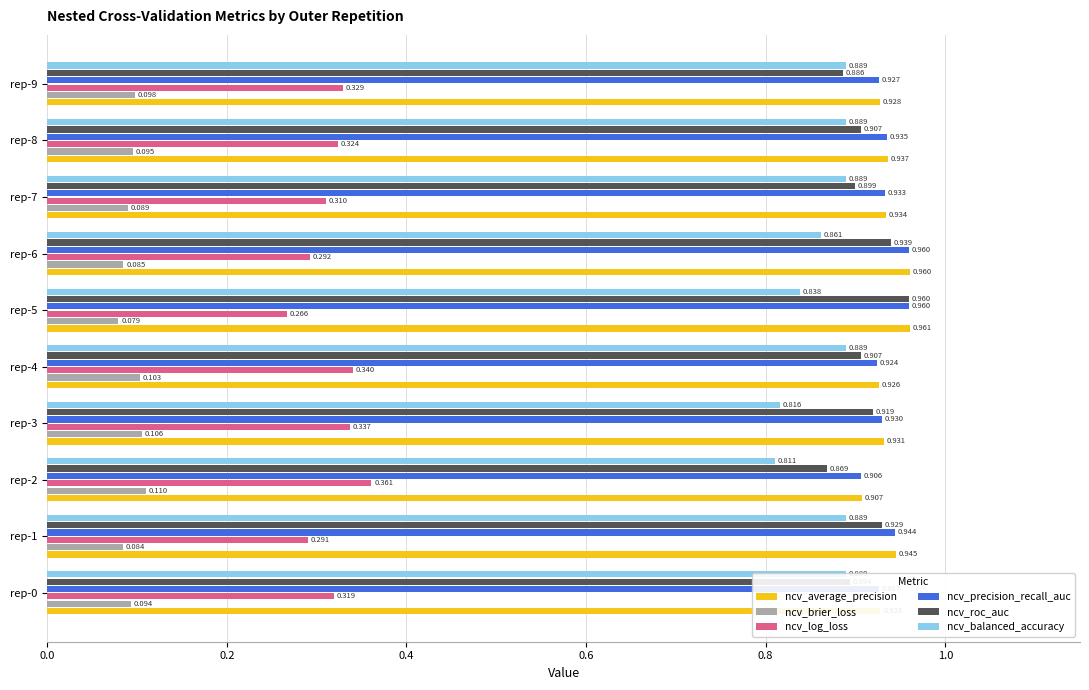

Which series has the widest spread of values?

ncv_log_loss